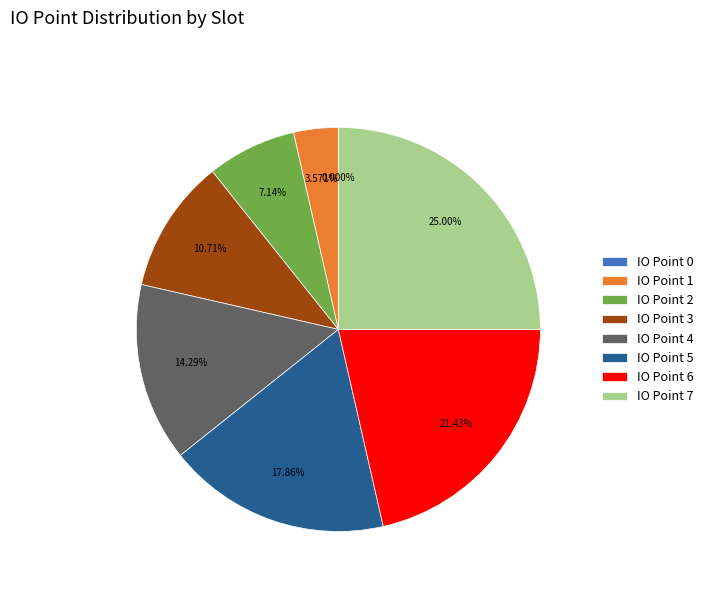

Is IO Point 1 the majority of the pie?

No